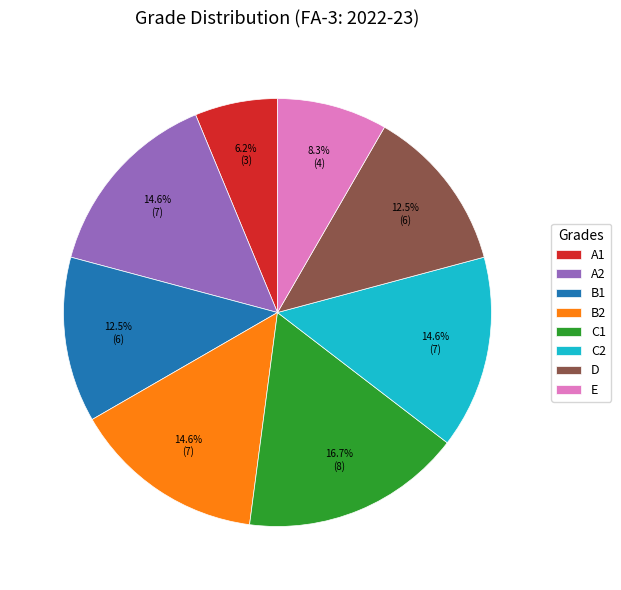

Count the number of slices in the pie.

8